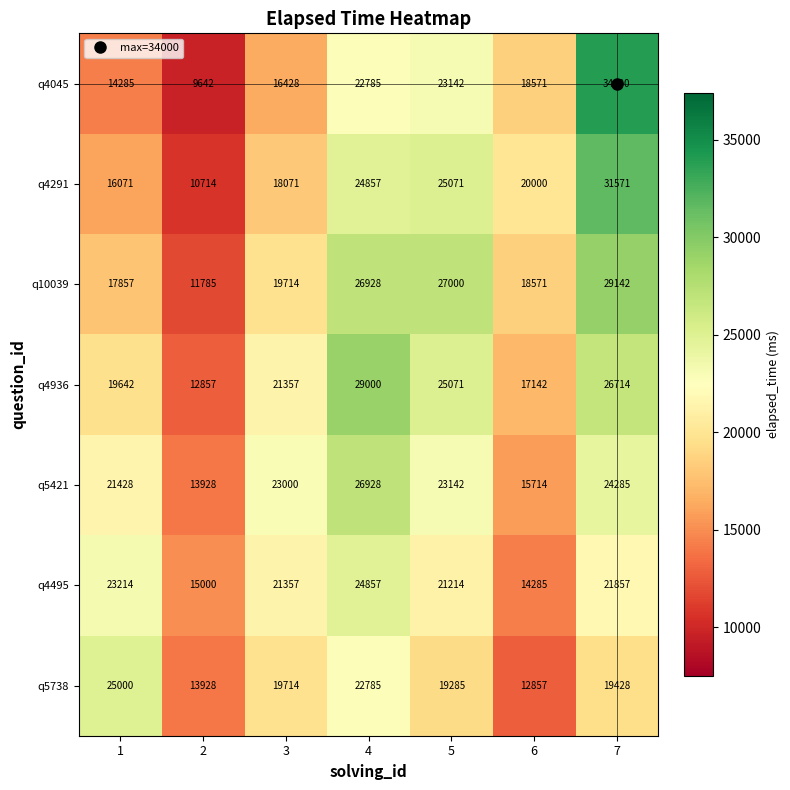

What is the total value across all series at 7?

186997